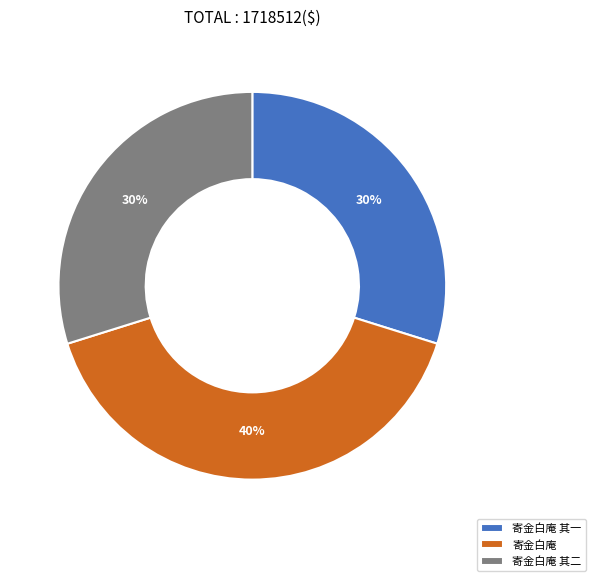

The 寄金白庵 slice represents 50% of the pie. True or false?

False